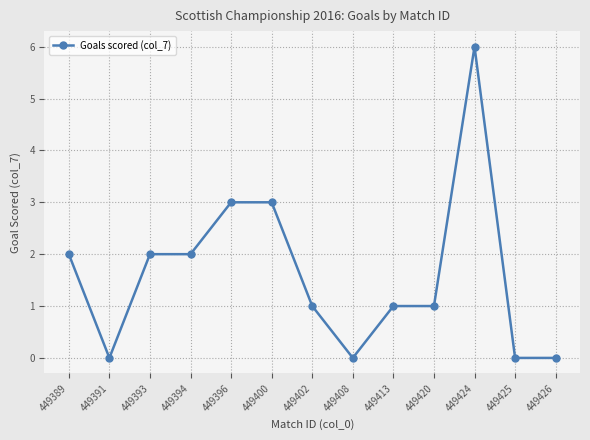

At which category does the data reach its first local valley?

449391